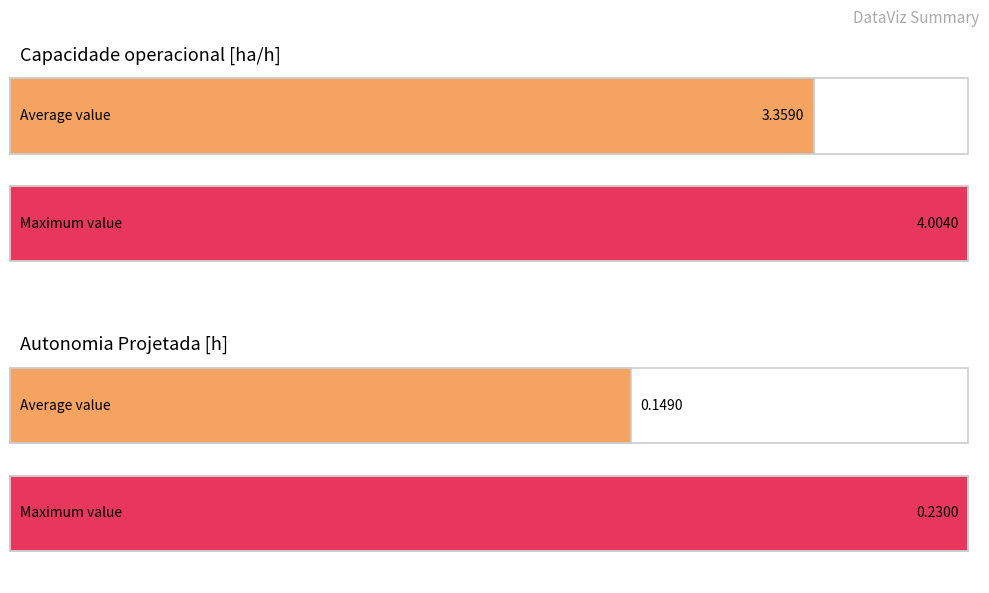

Is the value of Autonomia Projetada [h] at 314 greater than the value of Capacidade operacional [ha/h] at 88?

No